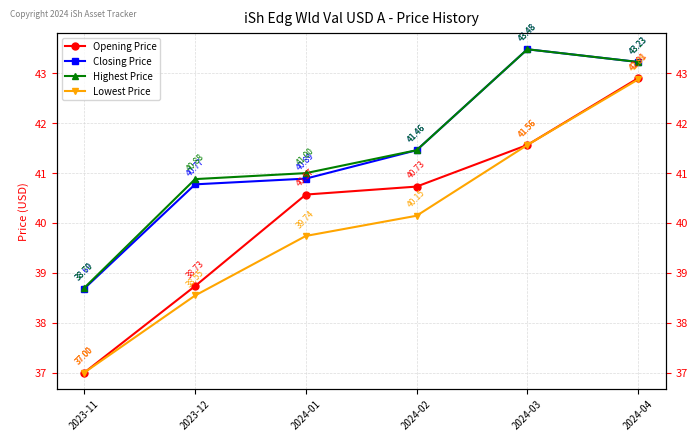

At how many categories does at least one series exceed 42?

2